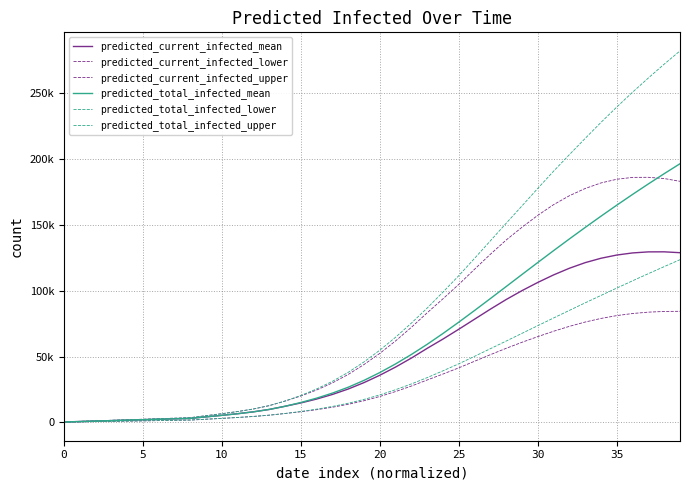

List the series in order of their peak value, lowest first.

predicted_current_infected_lower, predicted_total_infected_lower, predicted_current_infected_mean, predicted_current_infected_upper, predicted_total_infected_mean, predicted_total_infected_upper